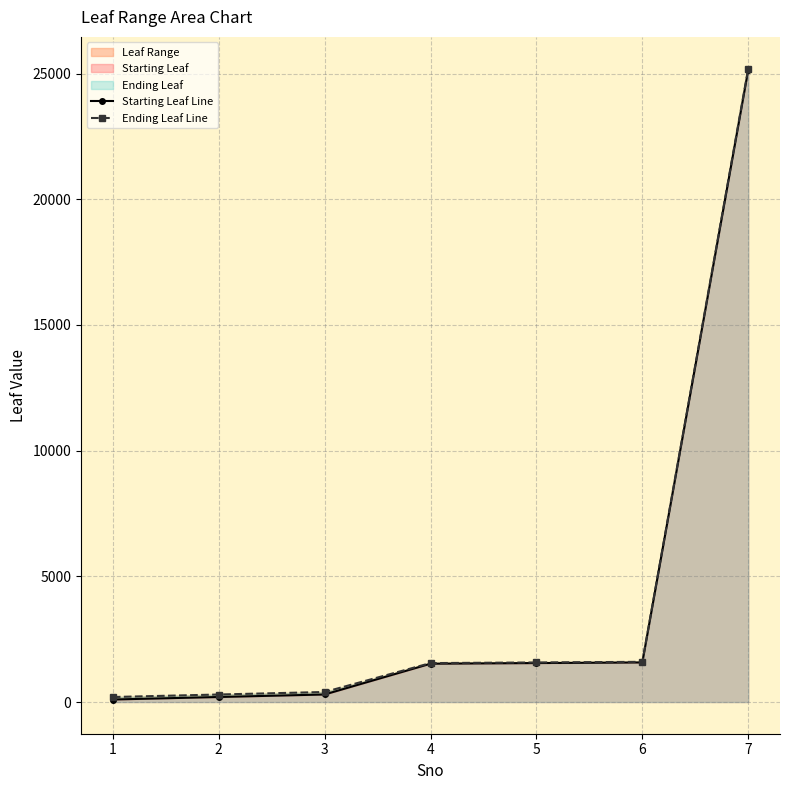

The value of Ending Leaf Line at 5 is 379. True or false?

False